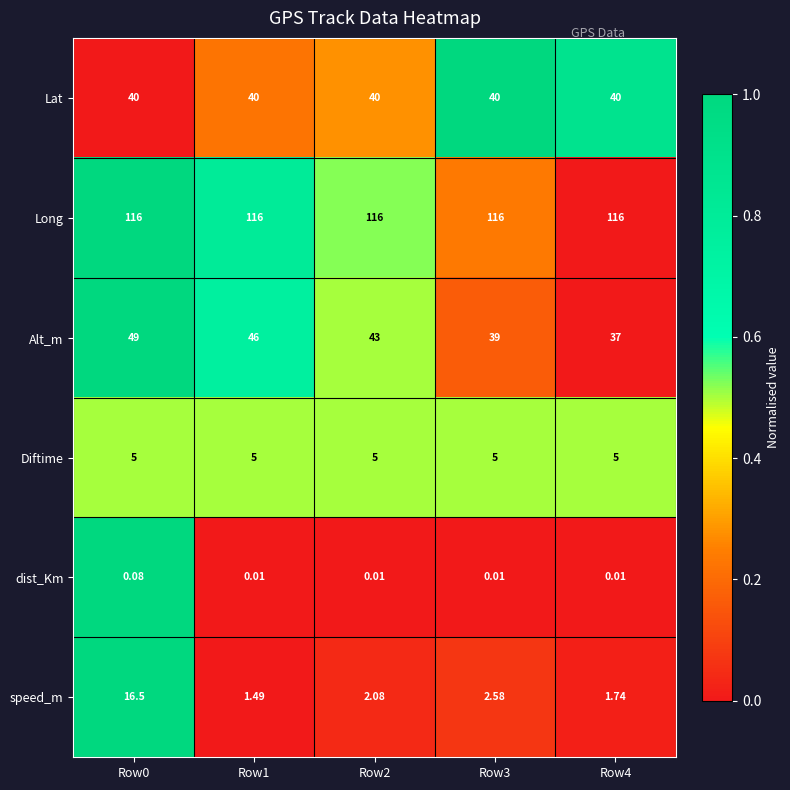

What is the total value across all series at Row3?

202.6